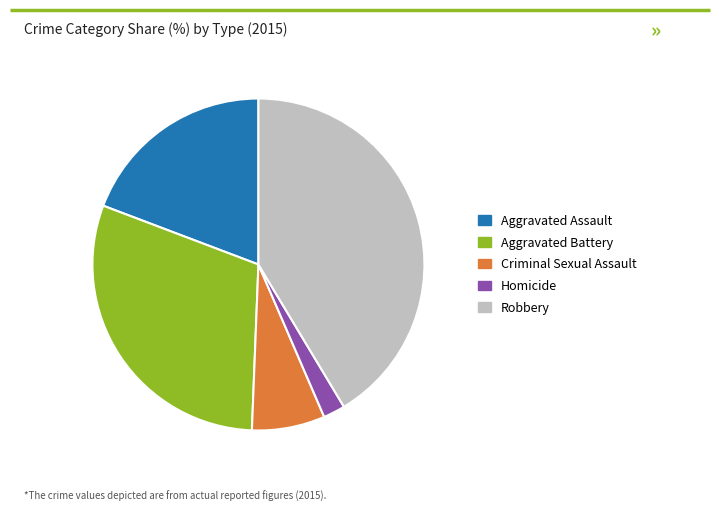

Between Robbery and Criminal Sexual Assault, which is larger?

Robbery